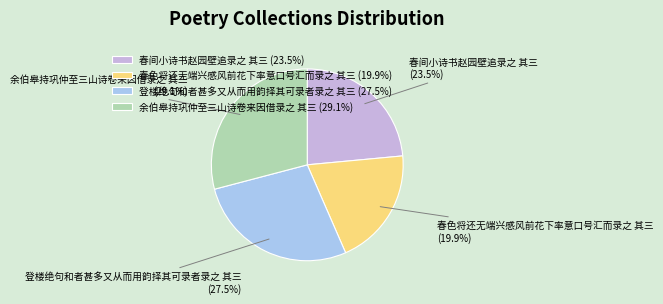

To the nearest percent, what is the difference between the 春间小诗书赵园壁追录之 其三 and 春色将还无端兴感风前花下率意口号汇而录之 其三 slice percentages?

4%